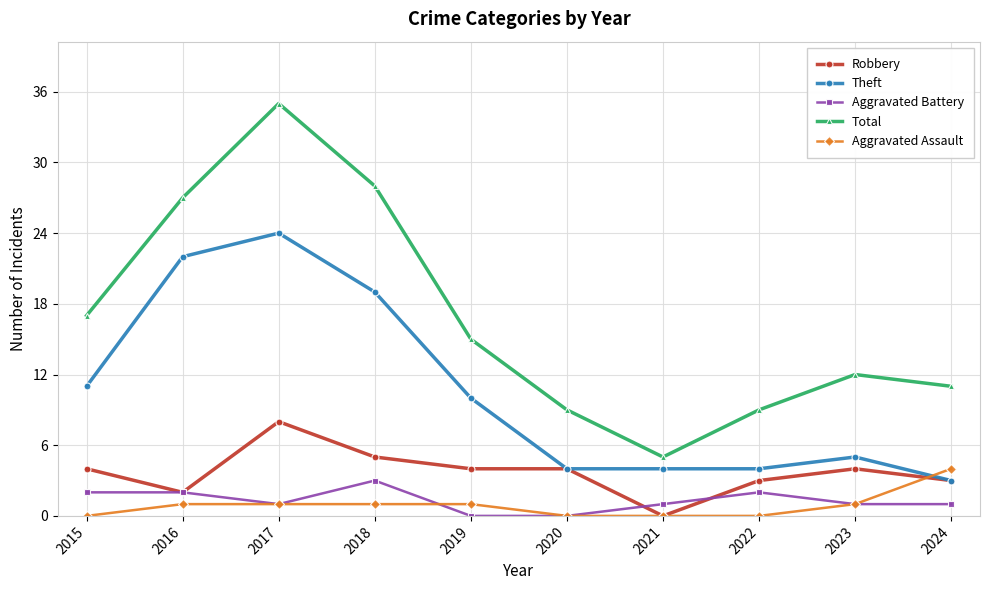

Reading left to right, extract all data points from this chart.

Robbery: 4	2	8	5	4	4	0	3	4	3
Theft: 11	22	24	19	10	4	4	4	5	3
Aggravated Battery: 2	2	1	3	0	0	1	2	1	1
Total: 17	27	35	28	15	9	5	9	12	11
Aggravated Assault: 0	1	1	1	1	0	0	0	1	4